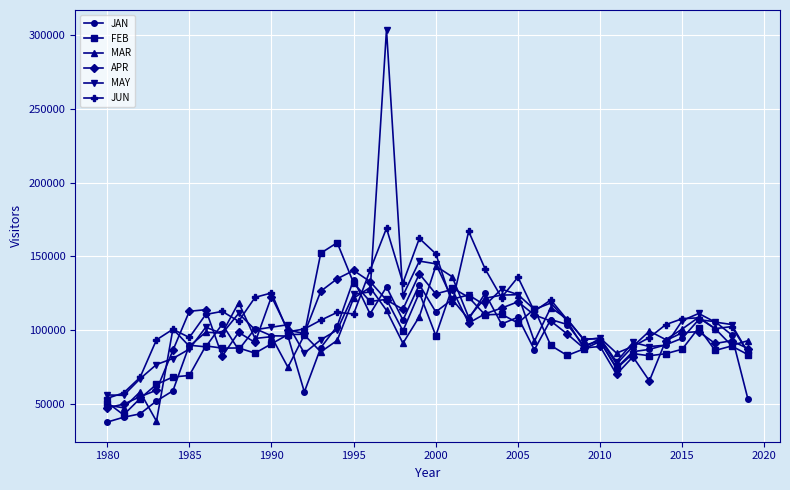

Count the number of data series in this chart.

6